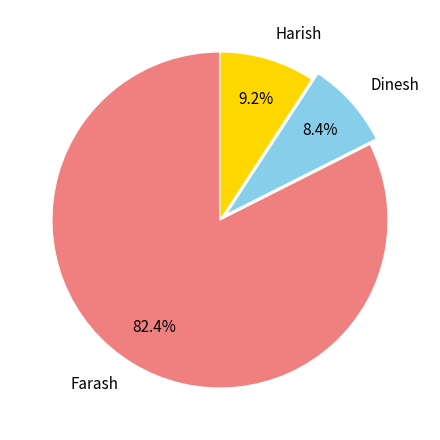

How many segments does this pie chart have?

3